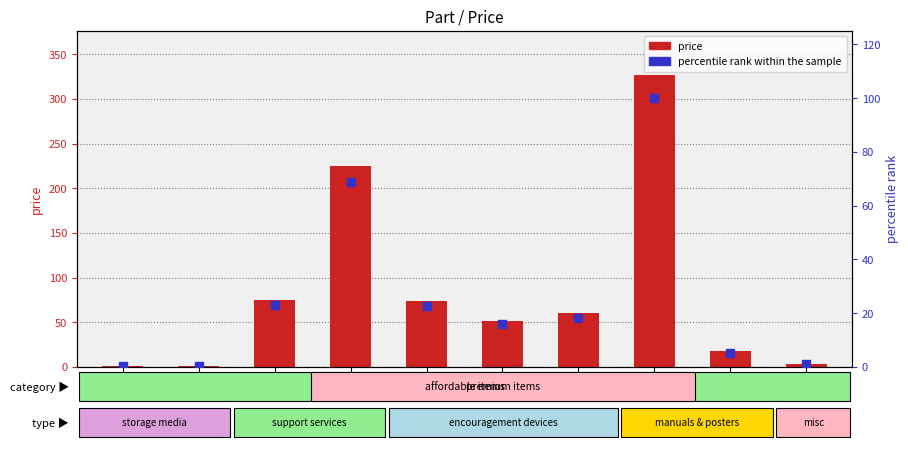

Which series has the largest total across all categories?

price